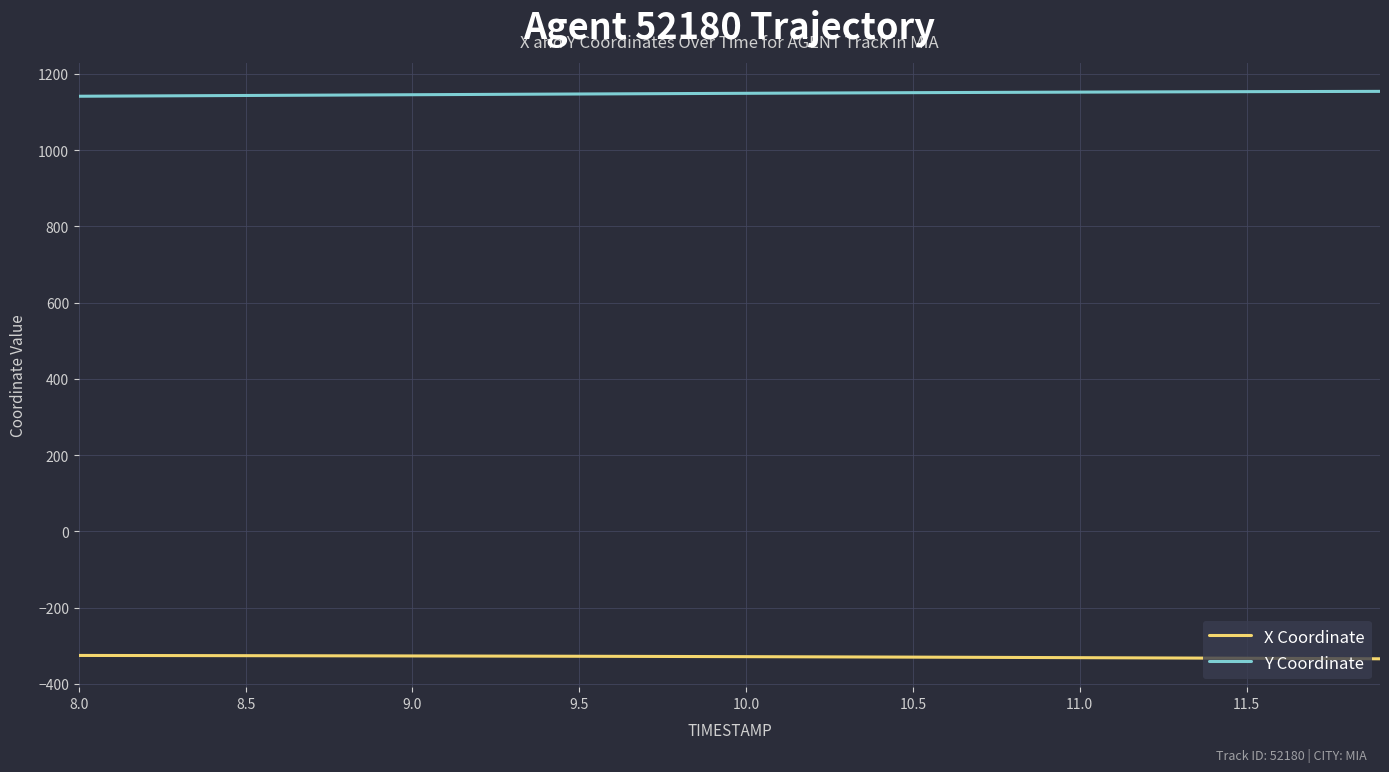

What is the minimum value for X Coordinate?

-334.5